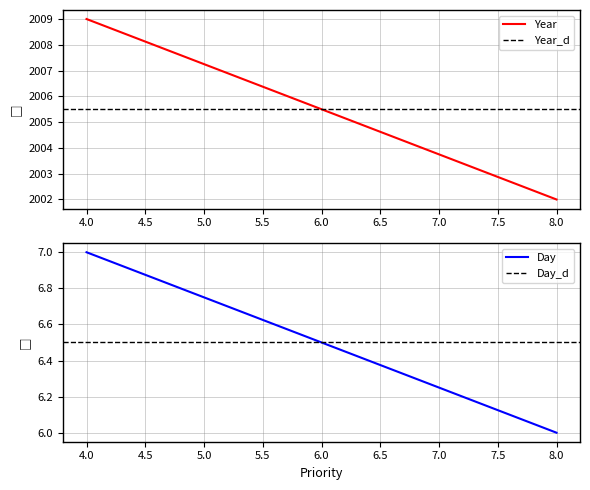

Is the value of Year at 4.0 greater than the value of Year_d at 4.0?

Yes